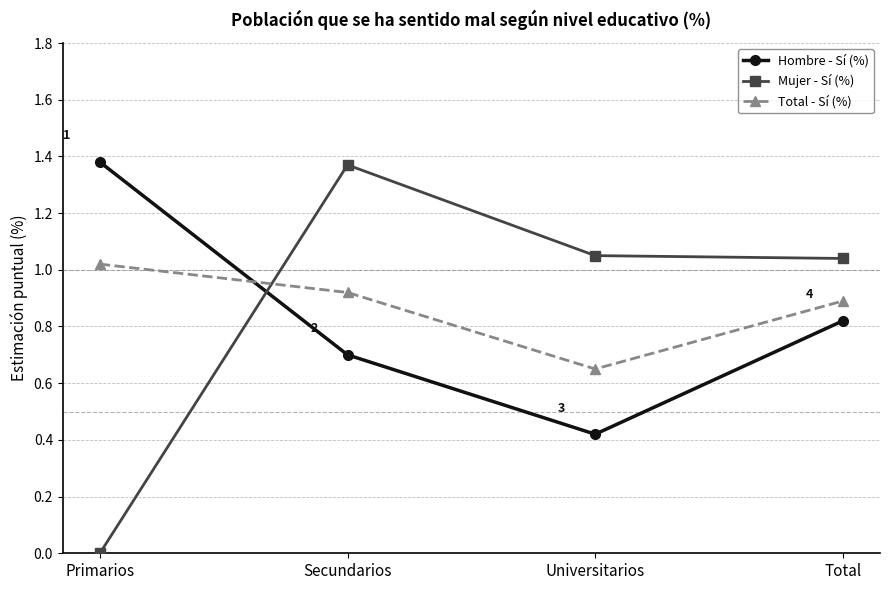

How many lines are shown in the chart?

3